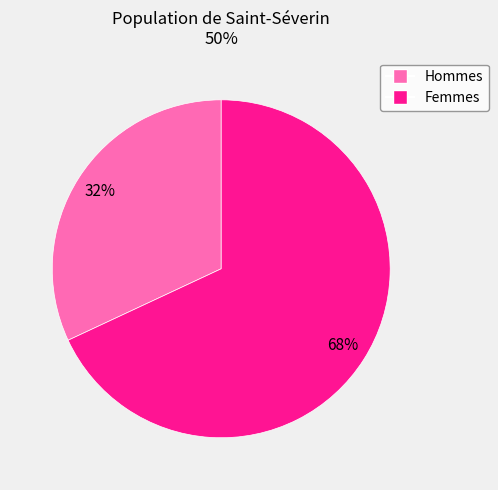

To the nearest percent, what is the difference between the largest and smallest slice percentages?

36%